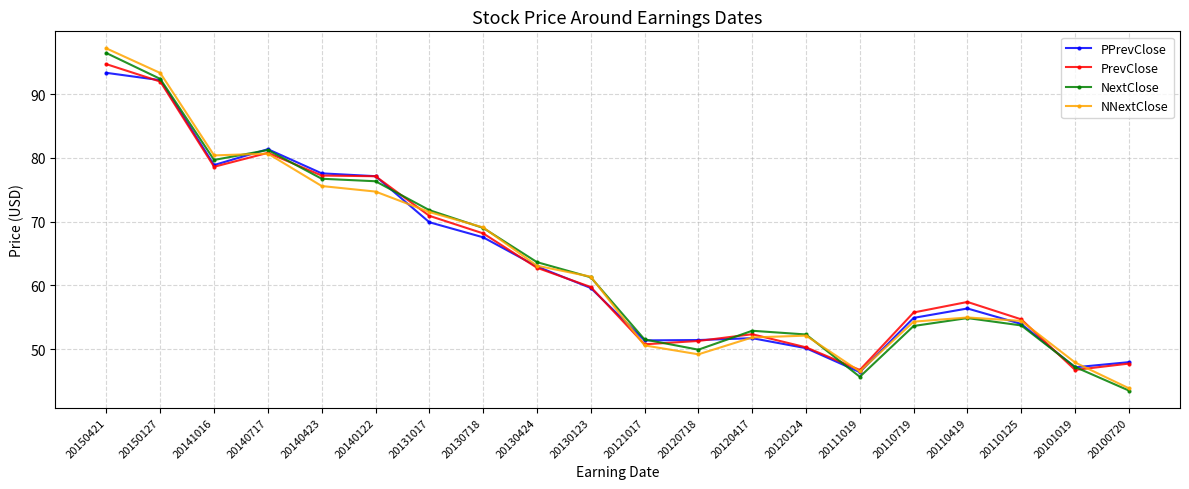

True or false: PPrevClose and NextClose intersect in this chart.

True